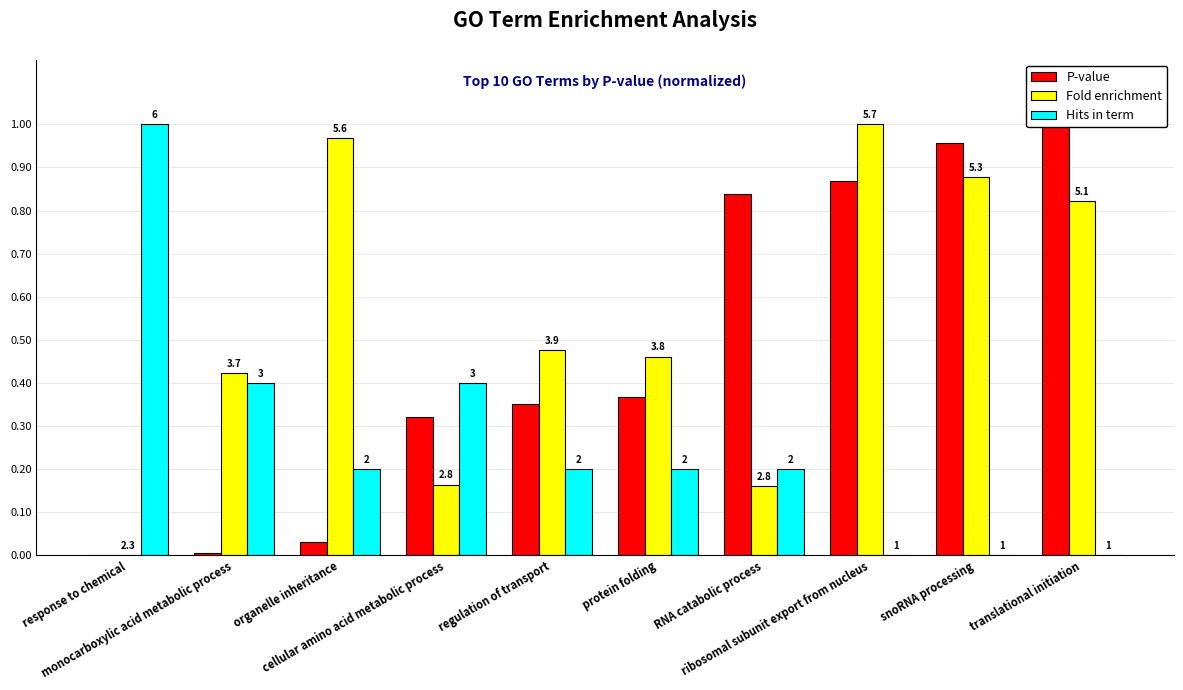

At which category does the chart reach its peak across all series?

translational initiation